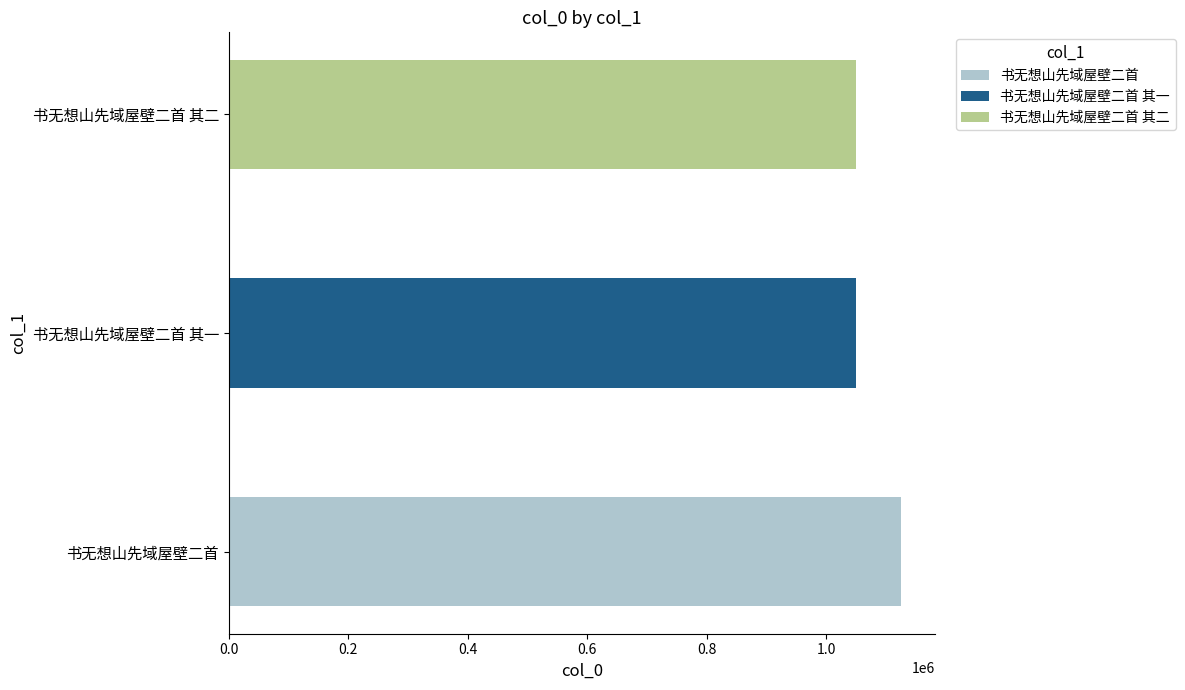

List the labels in order of value, largest first.

书无想山先域屋壁二首, 书无想山先域屋壁二首 其二, 书无想山先域屋壁二首 其一